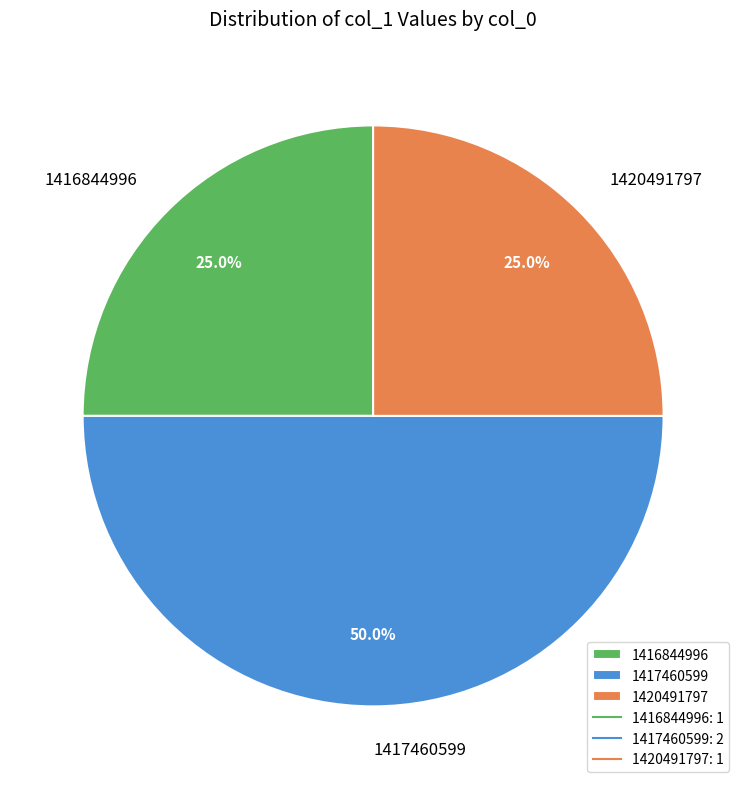

What is the ratio of the value at 1417460599 to the value at 1420491797?

2.0